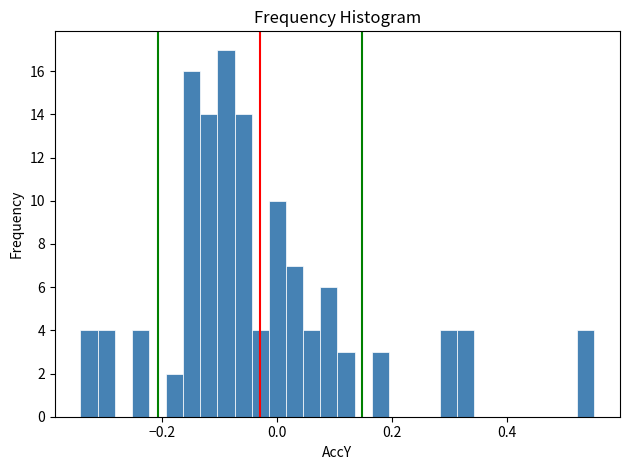

Read against the x-axis, roughly where is the centre of the tallest bar?

-0.08